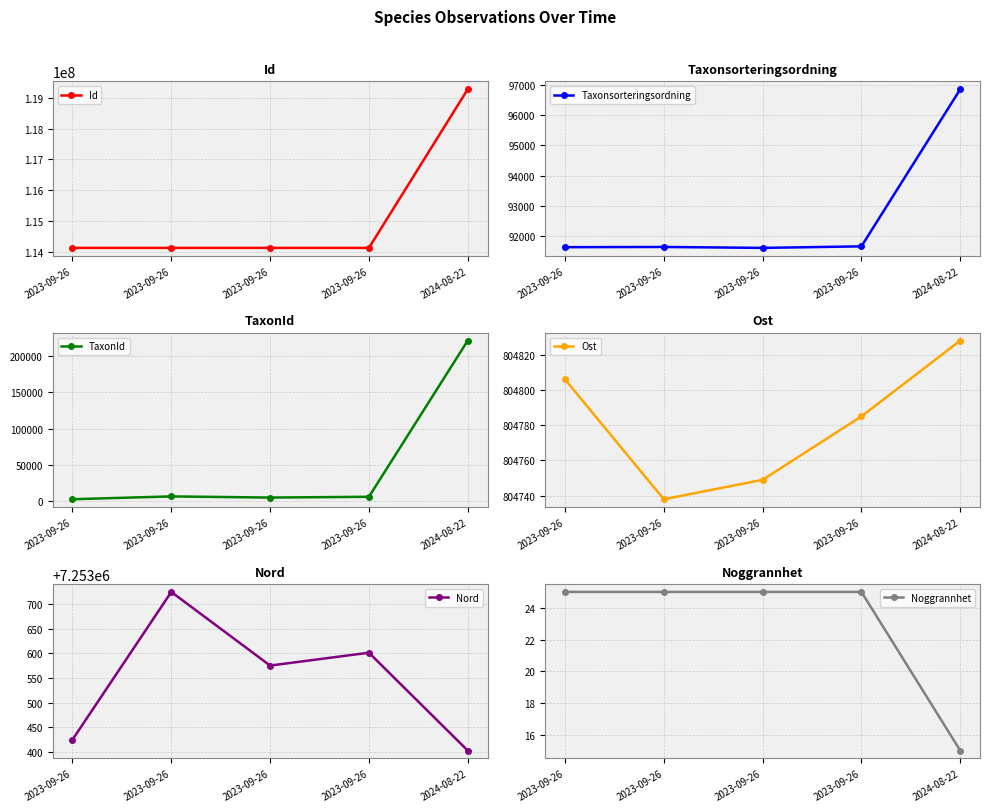

How many interior local peaks does the Nord series have?

2